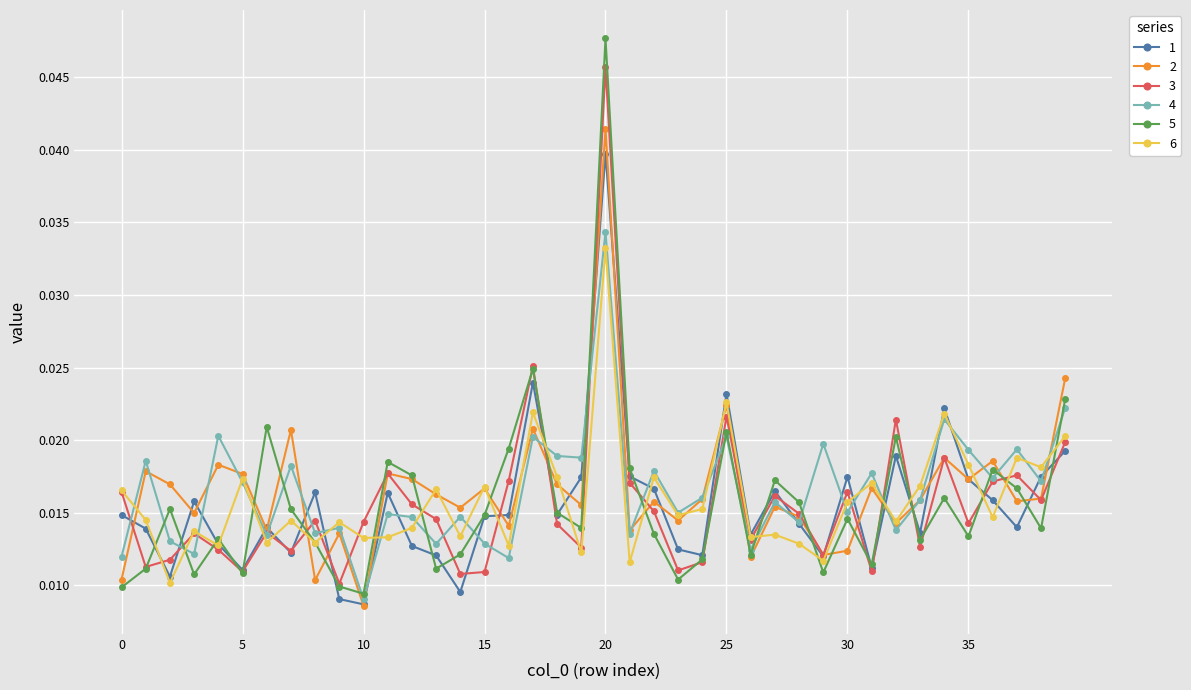

Rank the series by their maximum value, from lowest to highest.

6, 4, 1, 2, 3, 5